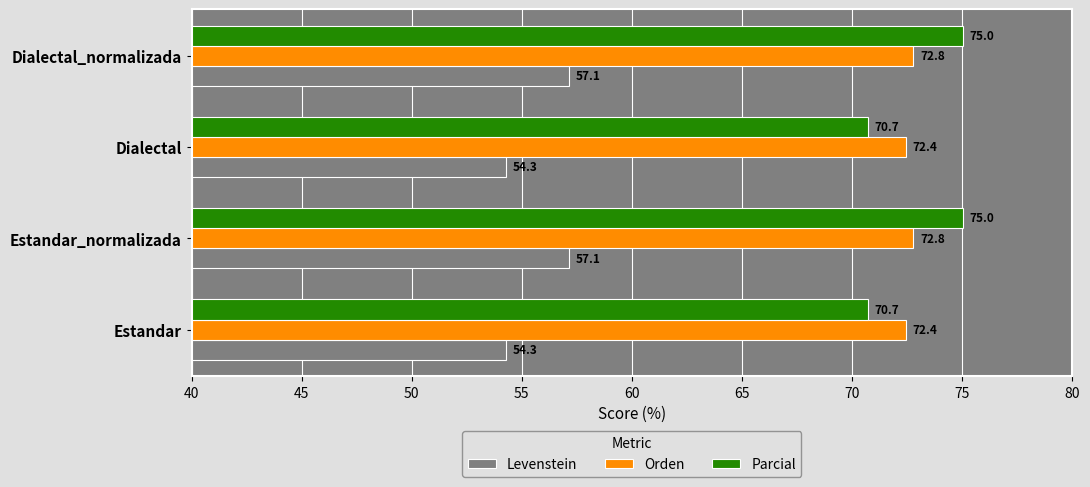

At how many categories does at least one series exceed 63?

4